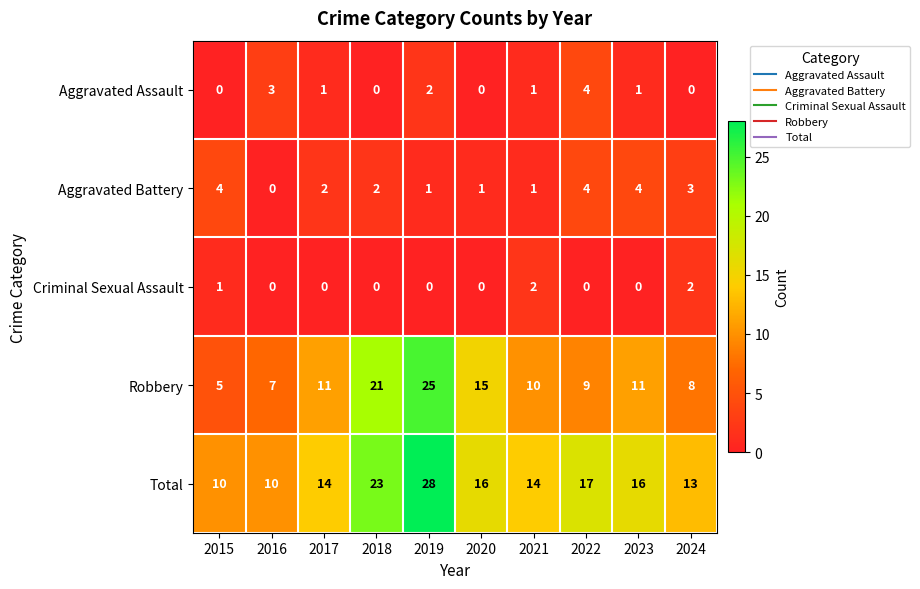

Which category has the lowest value in the Robbery series?

2015